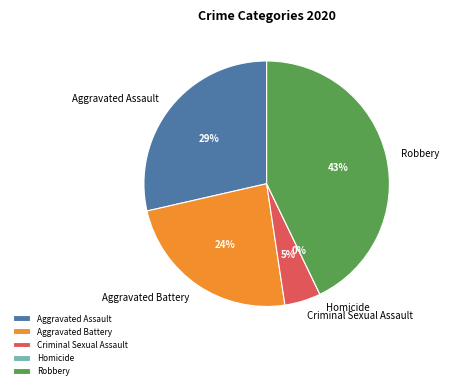

Is Homicide the majority of the pie?

No